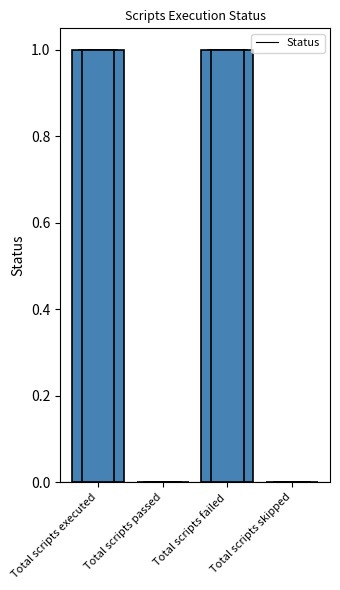

What is the value of the 1st bar from the left?

1